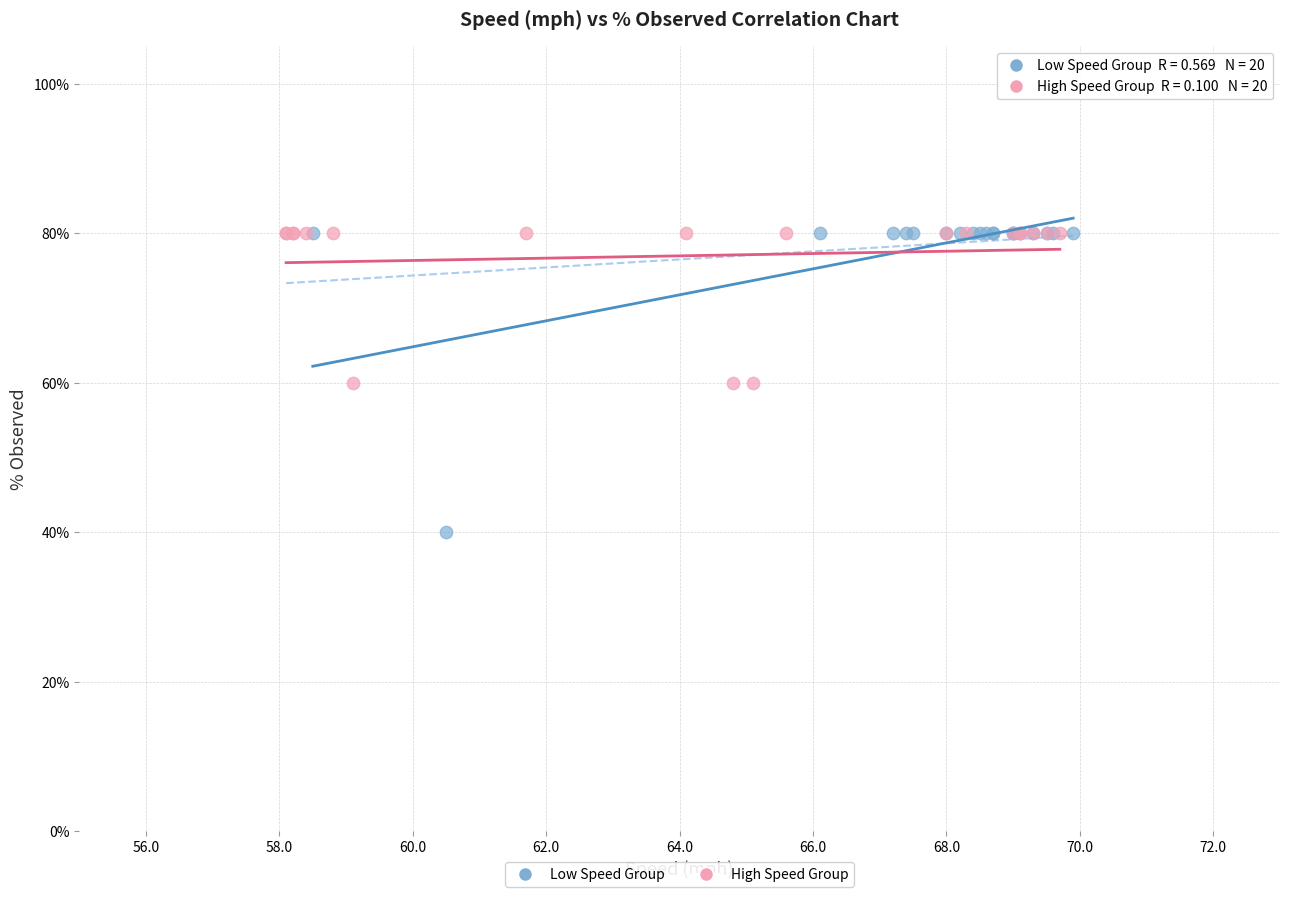

Which series has the largest Y range (max minus min)?

Low Speed Group